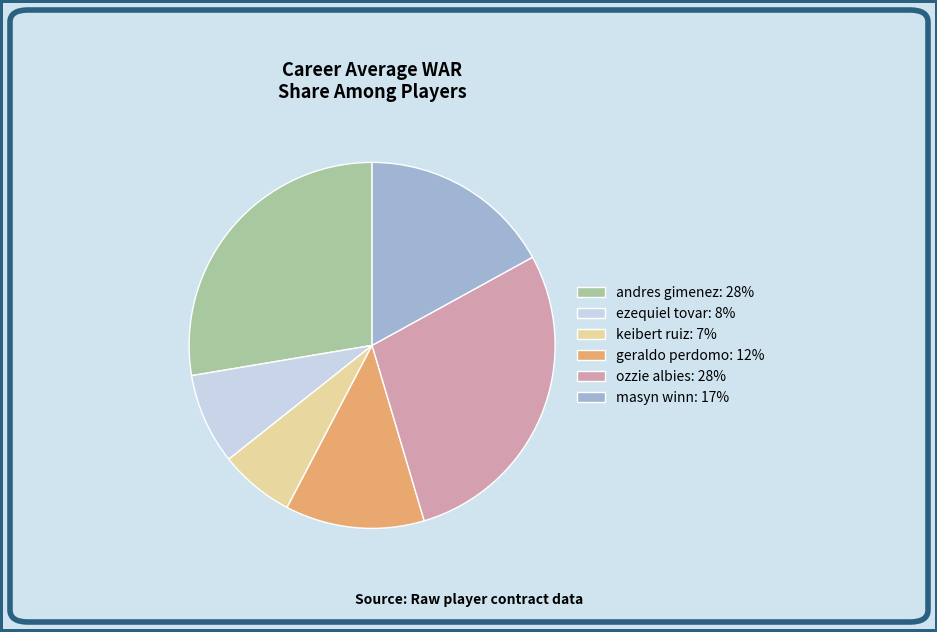

How many slices are in this pie chart?

6